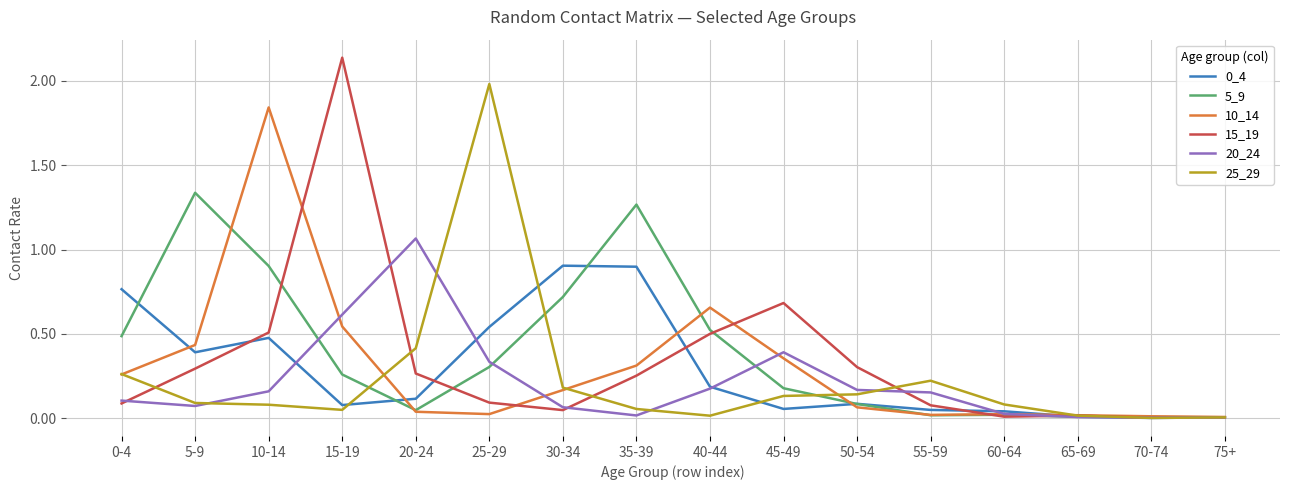

What is the total value across all series at 0-4?

2.0